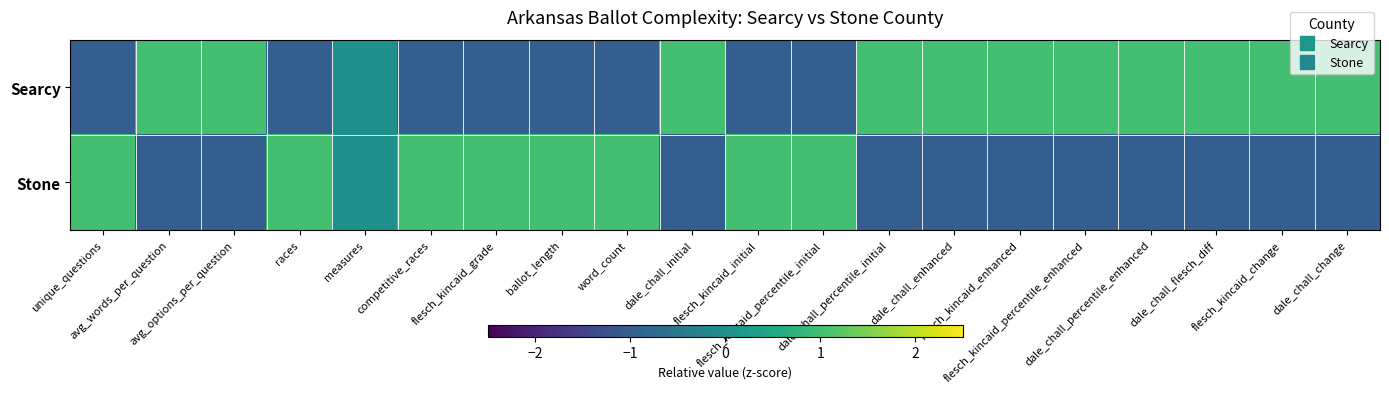

Rank the series by their average value, from lowest to highest.

Stone, Searcy